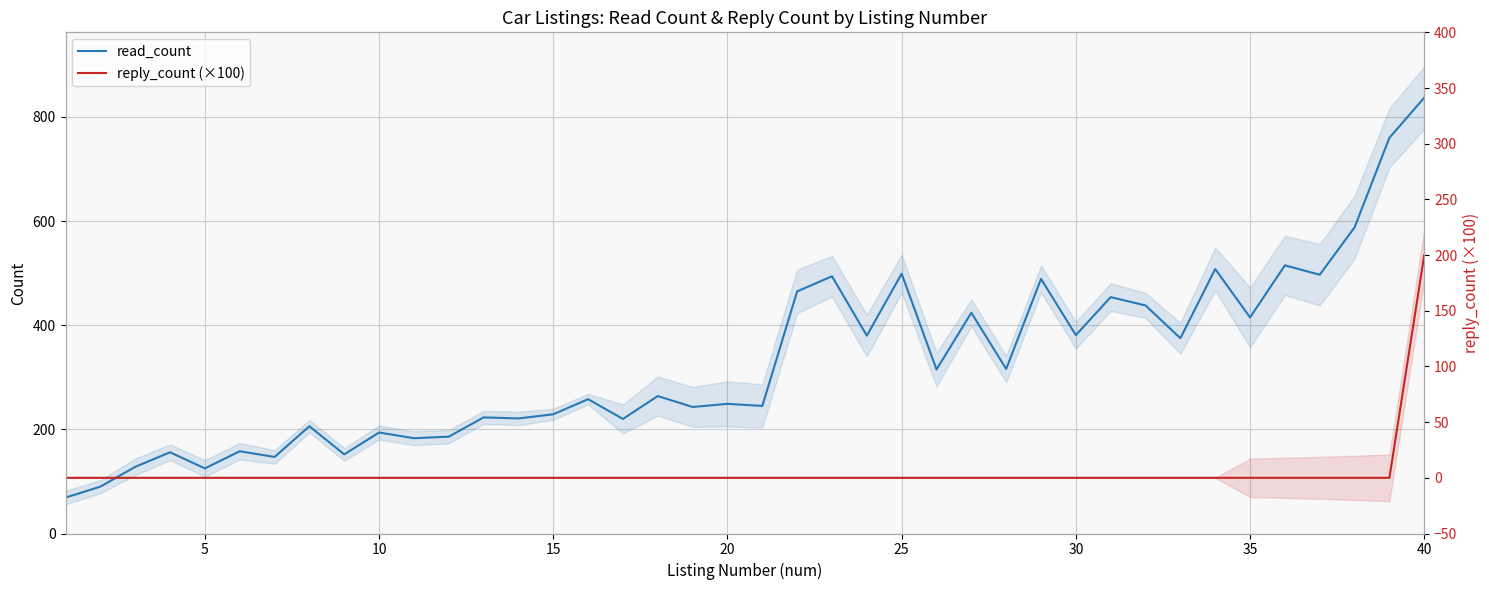

Which series has the largest range (max minus min)?

read_count